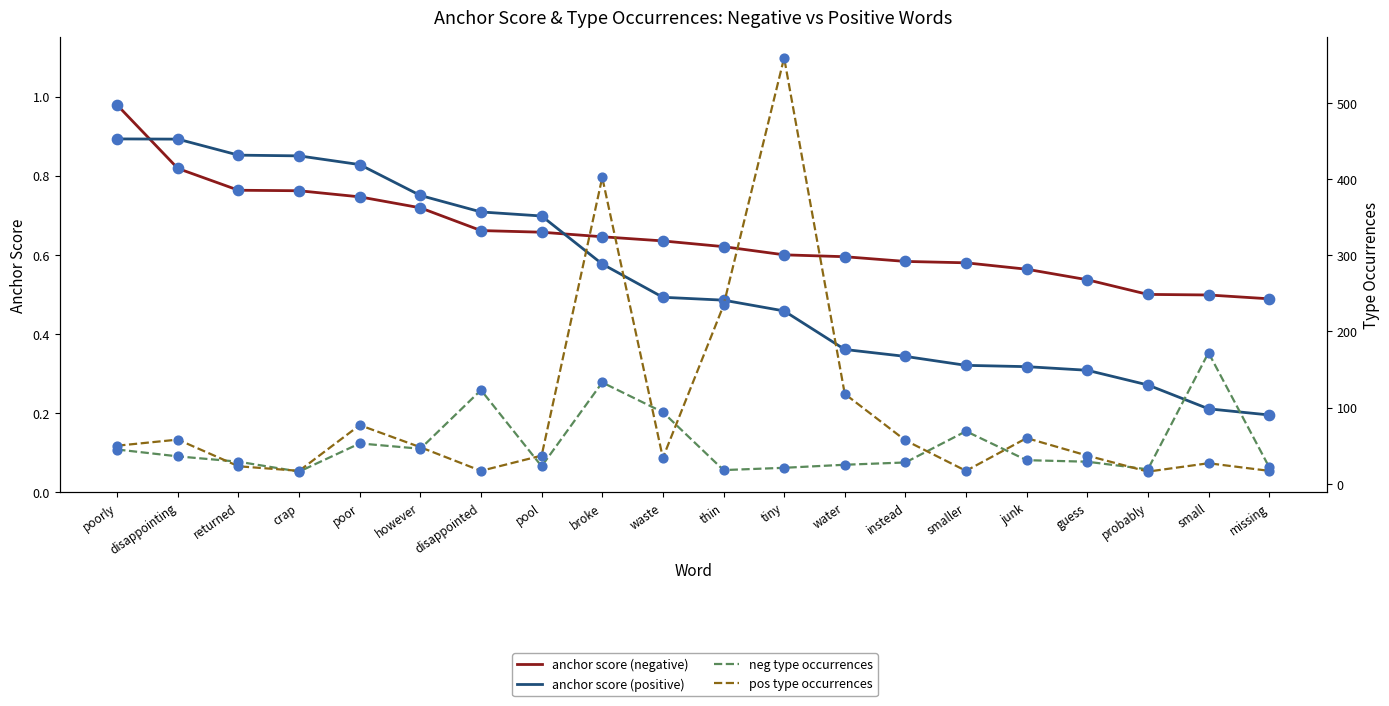

At how many categories does at least one series exceed 268?

2